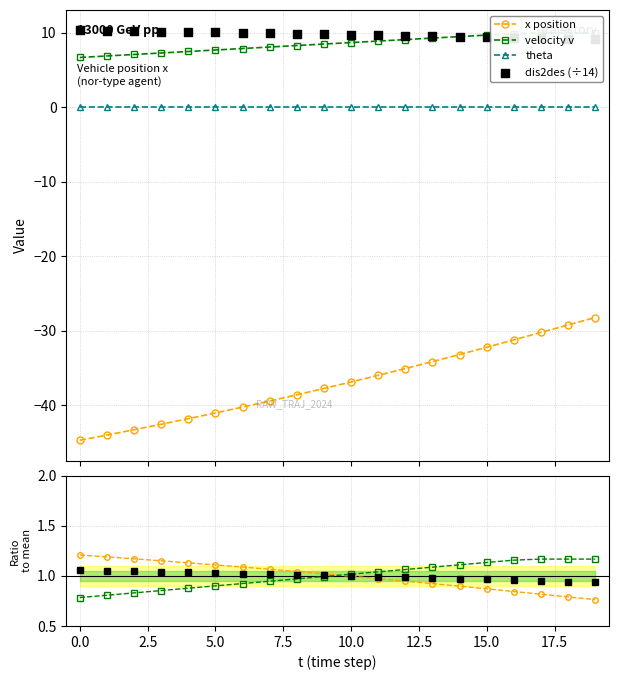

True or false: theta and x position cross at least once.

False